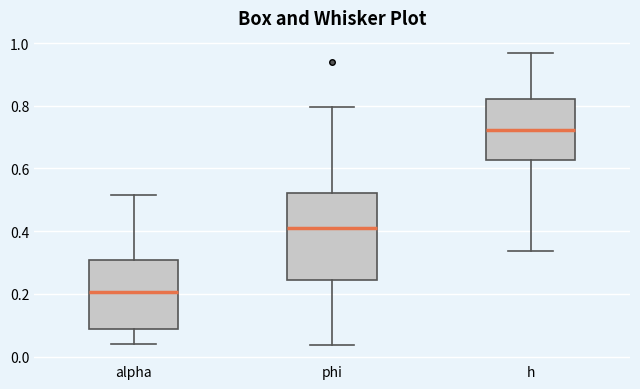

Where does the median line of the box for alpha sit on the y-axis? The values are not printed on the chart, so give them approximately, as read against the axis.

0.20